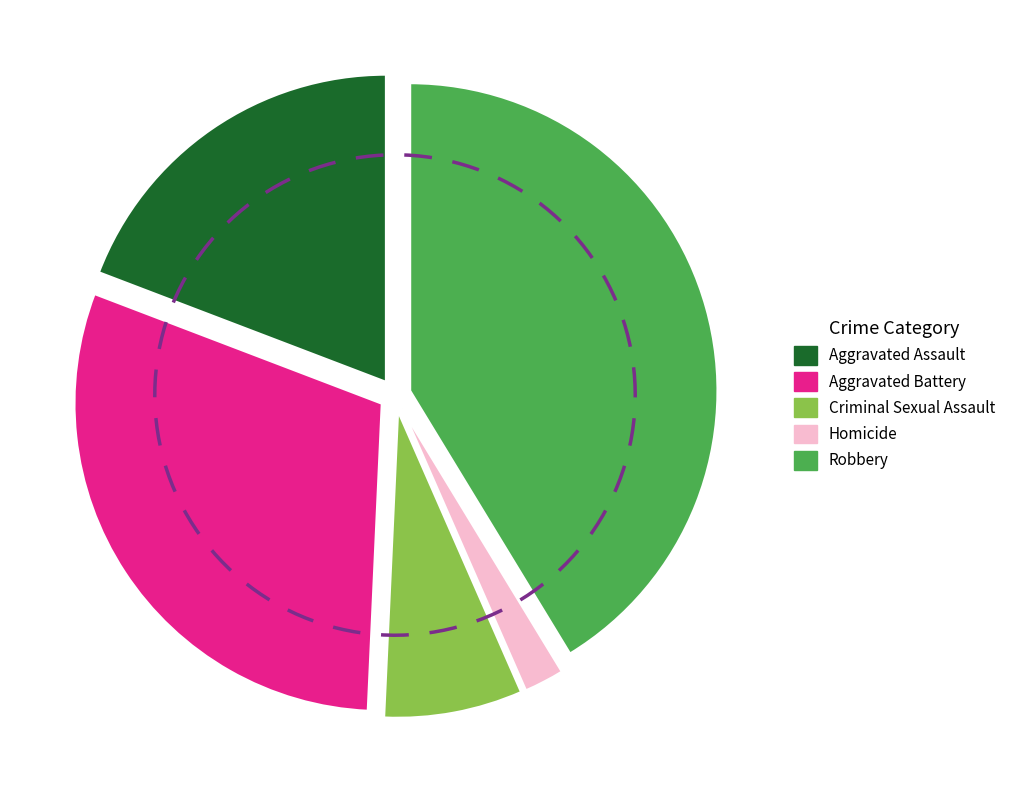

Approximately how many times larger is the value at Criminal Sexual Assault compared to Robbery?

0.2